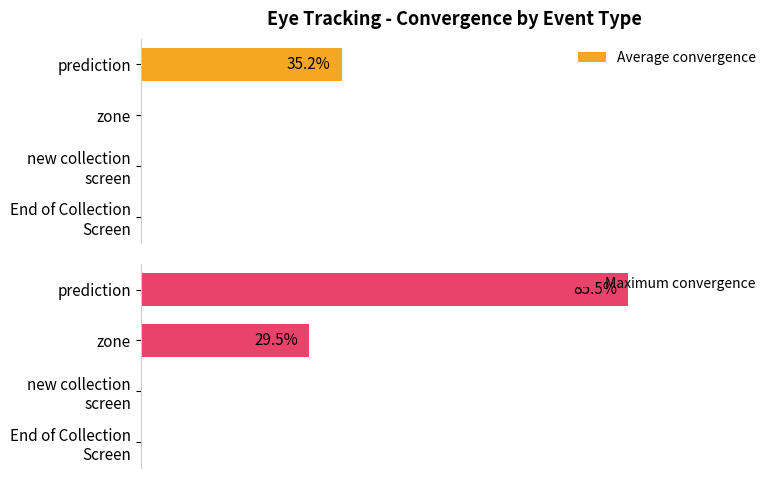

What is the difference between the maximum and minimum values in the Average convergence series?

35.2